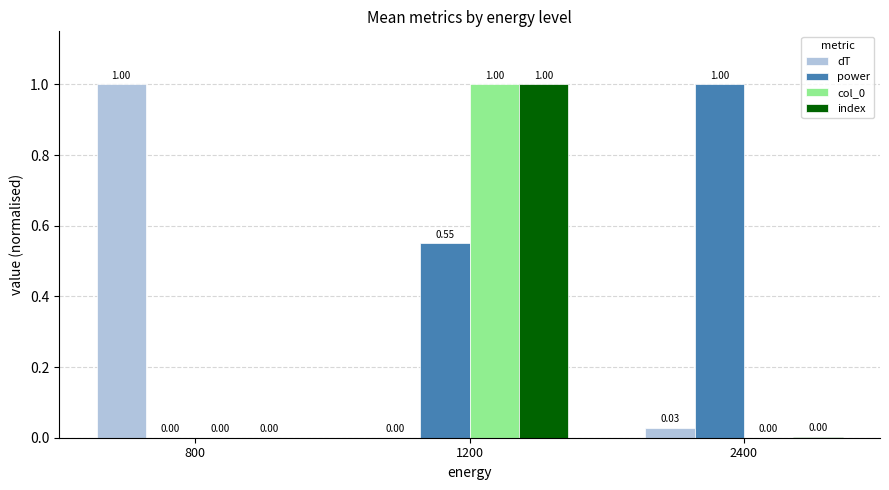

What is the total value across all series at 800?

1.0